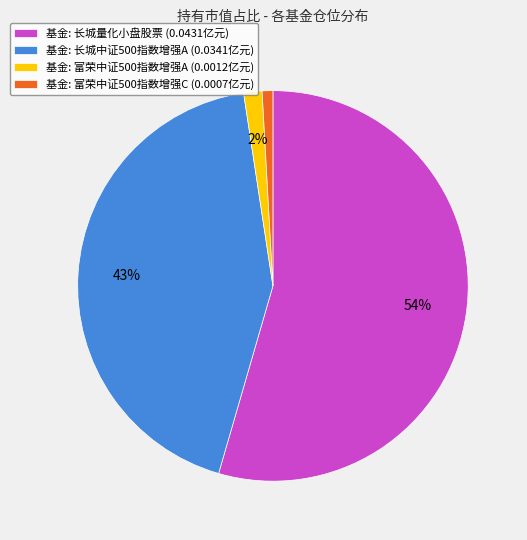

What is the largest slice in the pie chart?

基金: 长城量化小盘股票 (0.0431亿元)